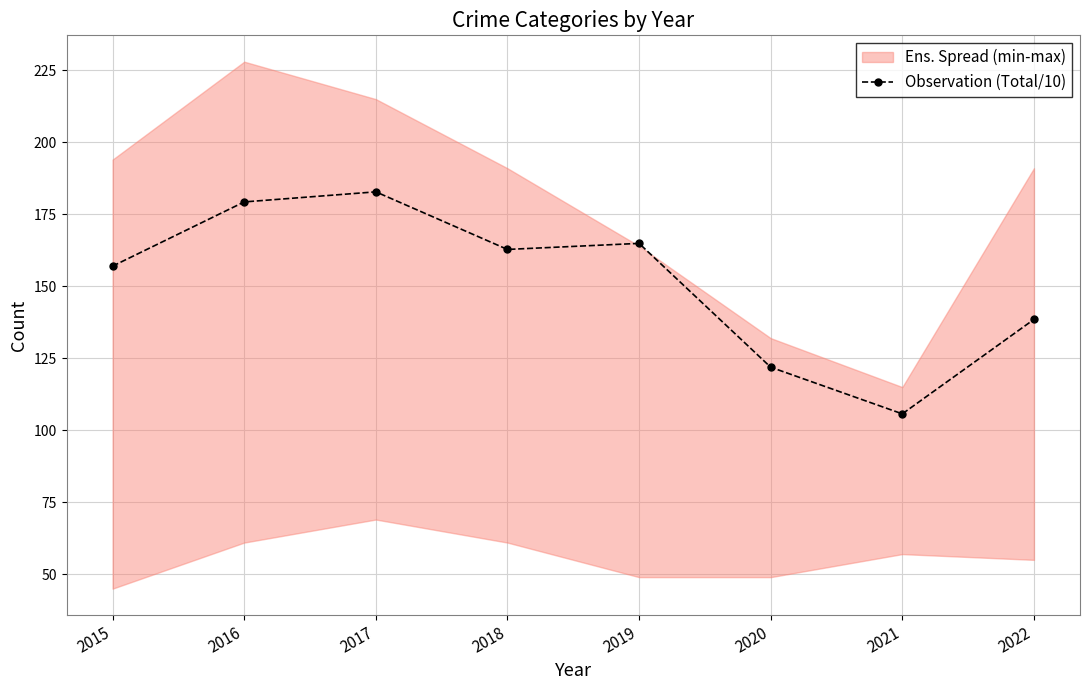

The chart shows a value of 121.9 at 2020. True or false?

True